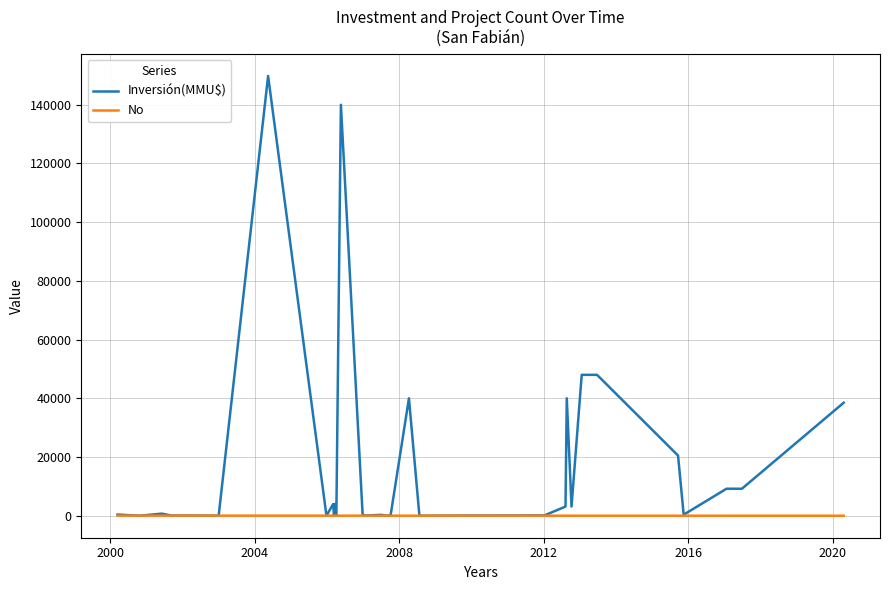

Which series has the largest total across all categories?

Inversión(MMU$)